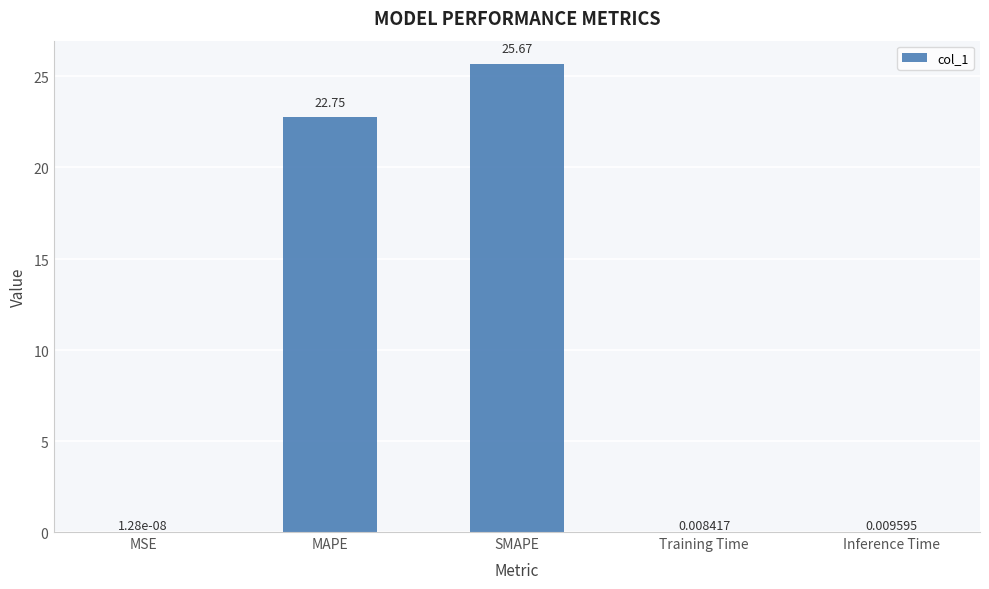

What is the average value?

9.7